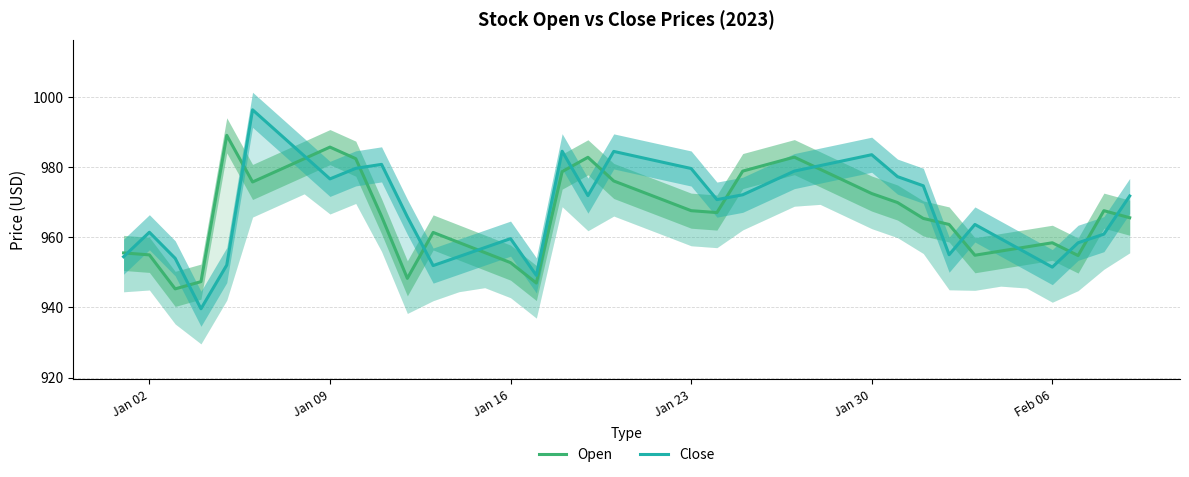

What is the average value of the Open series?

967.1